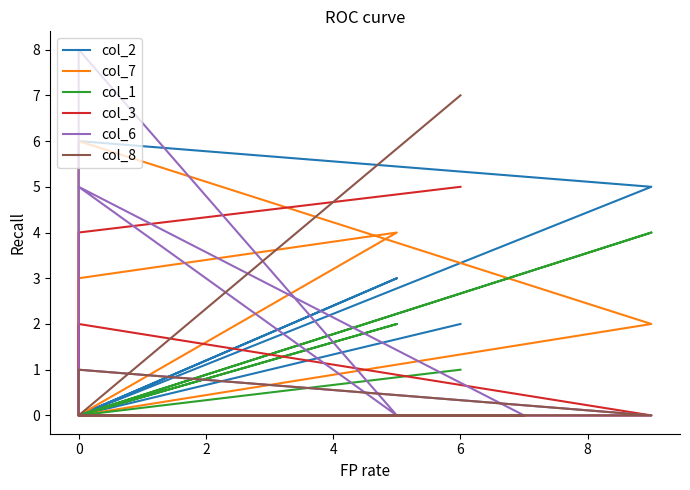

What is the difference between the col_3 values at 8 and 0?

5